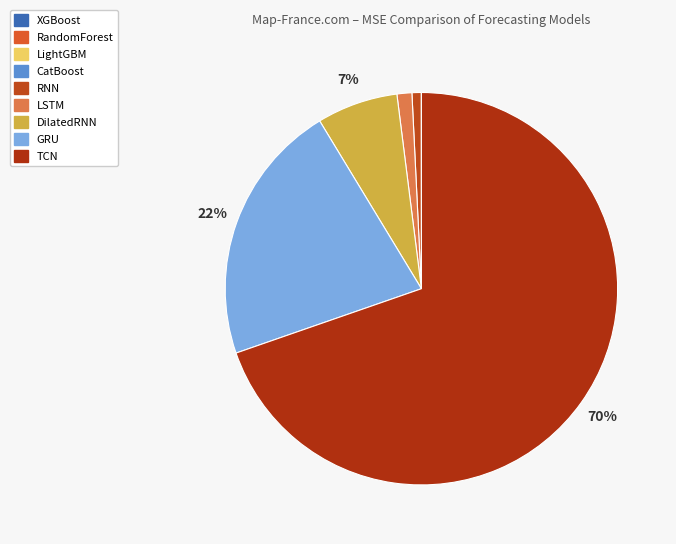

What is the largest slice in the pie chart?

TCN